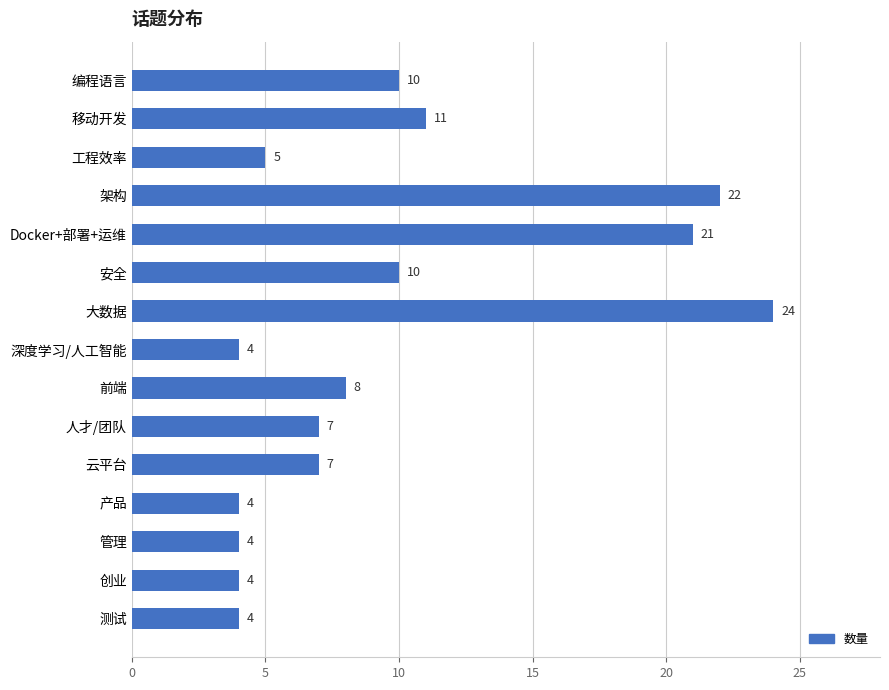

The chart shows a value of 9 at 大数据. True or false?

False